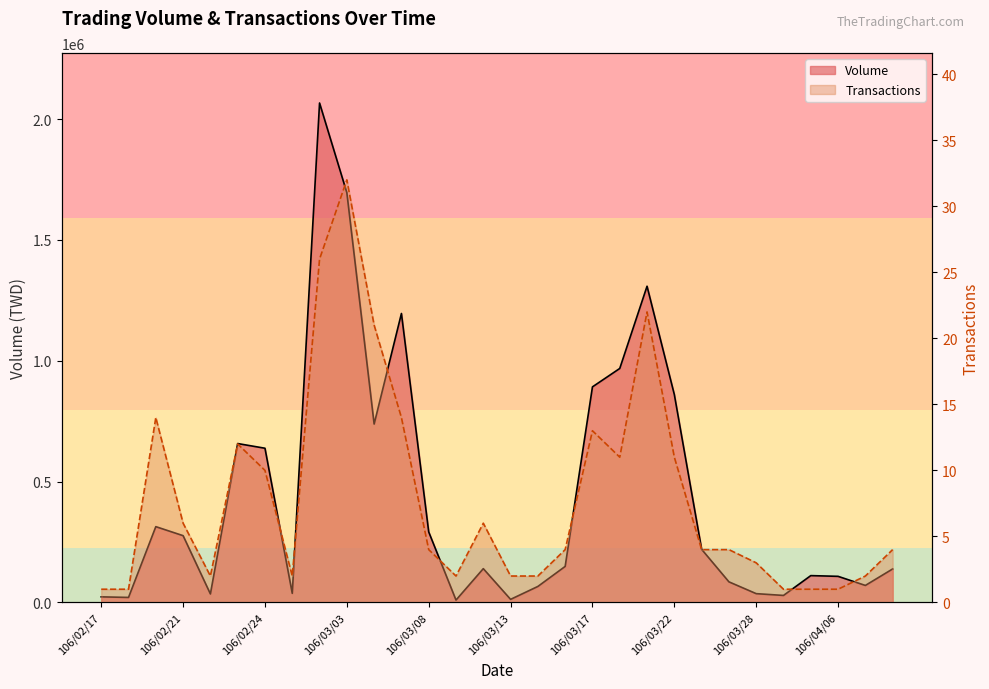

What is the difference between the maximum and minimum values in the Volume series?

2056700